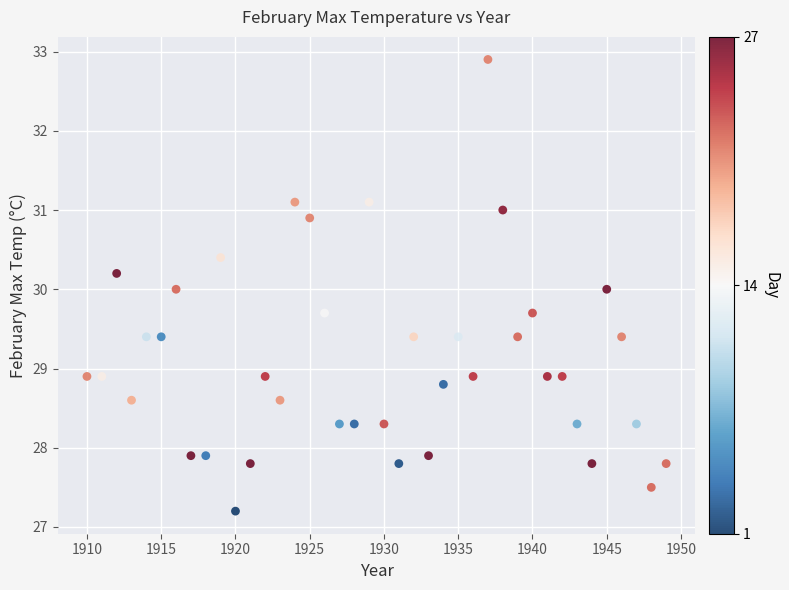

What is the range of Y values (max minus min)?

5.7